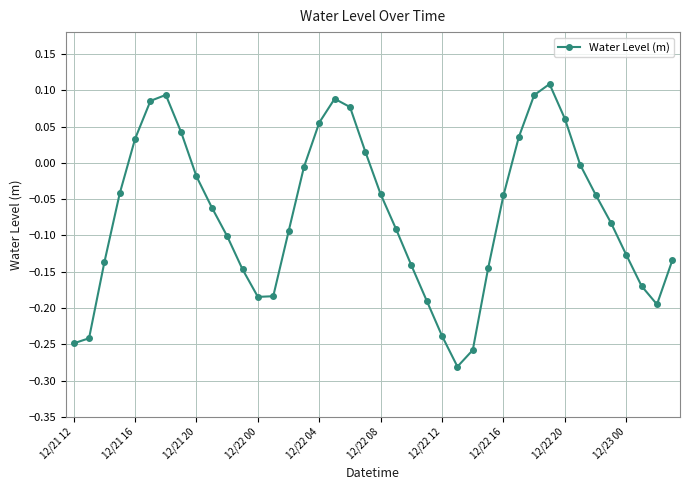

True or false: the data has more than 2 interior local peaks.

True